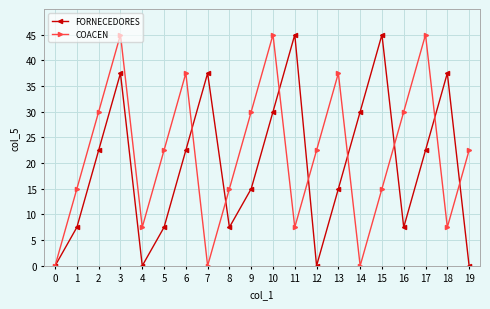

Is it true that COACEN equals 4.6 at 11?

False